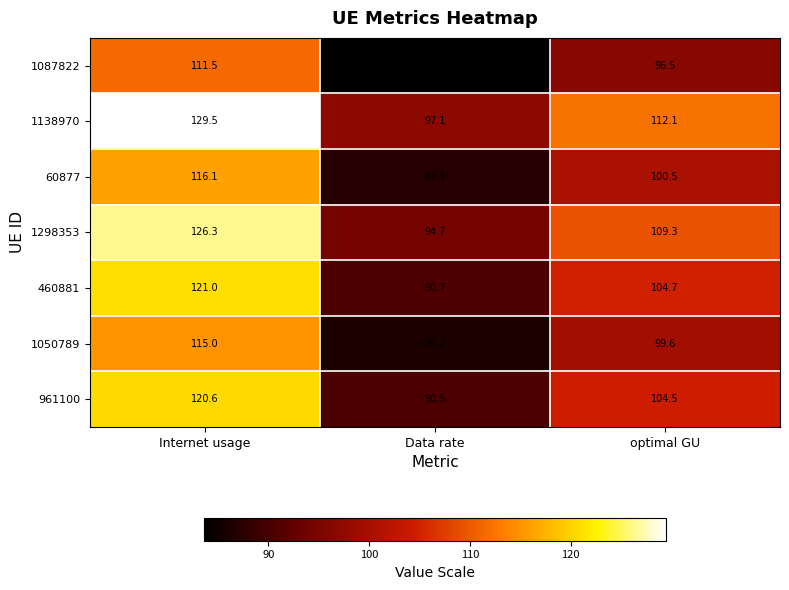

What is the spread (max minus min) of values at optimal GU?

15.6